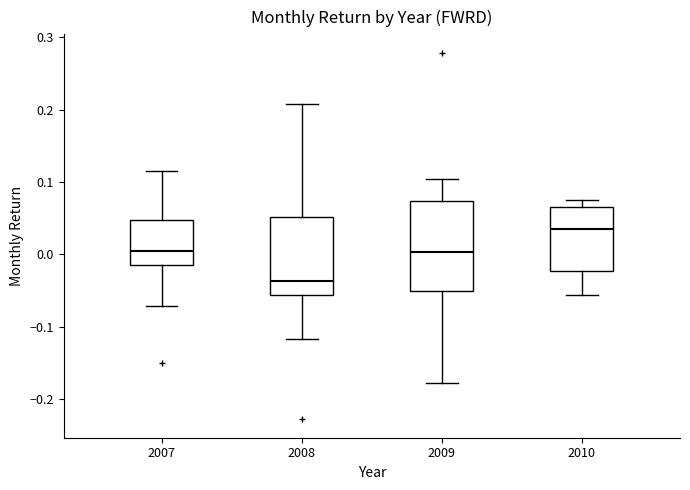

Which box is the tallest, from its lower edge to its upper edge?

2009